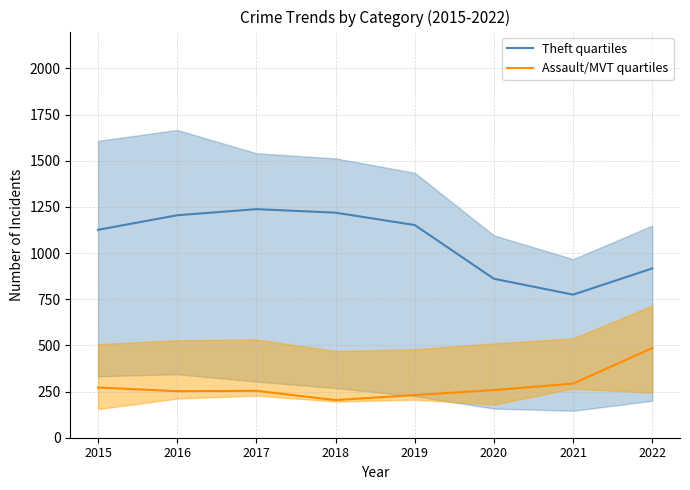

Is the value of Assault/MVT quartiles at 2020 greater than the value of Theft quartiles at 2022?

No